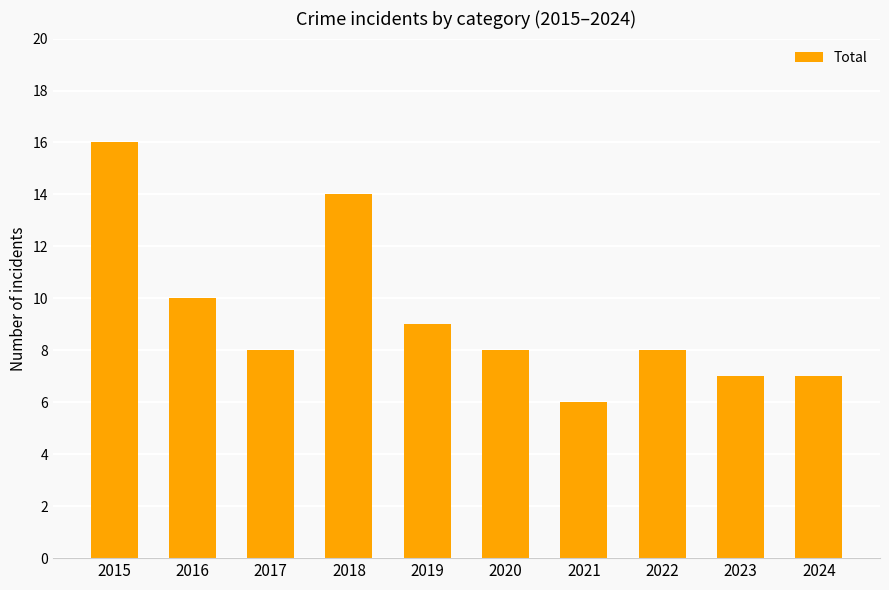

What is the change in value from 2016 to 2022?

-2